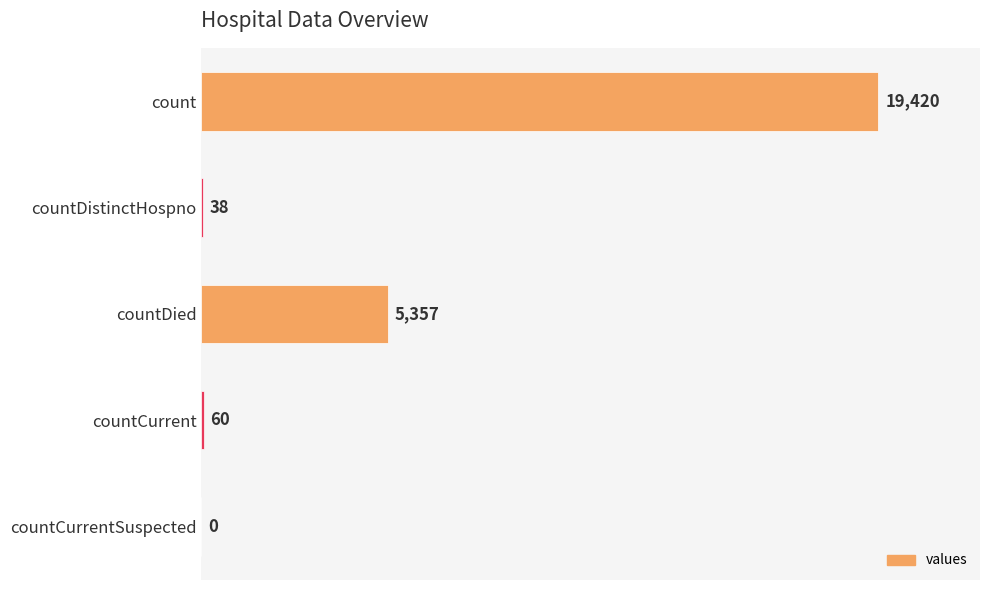

What is the sum of the values at countCurrentSuspected and countDied?

5357